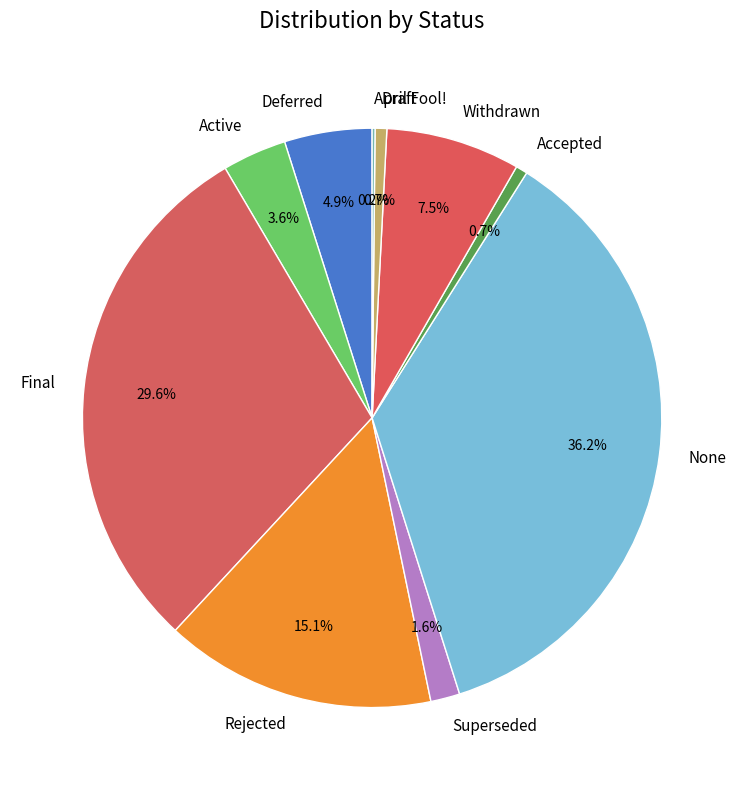

Is there any slice that represents more than half of the pie?

No